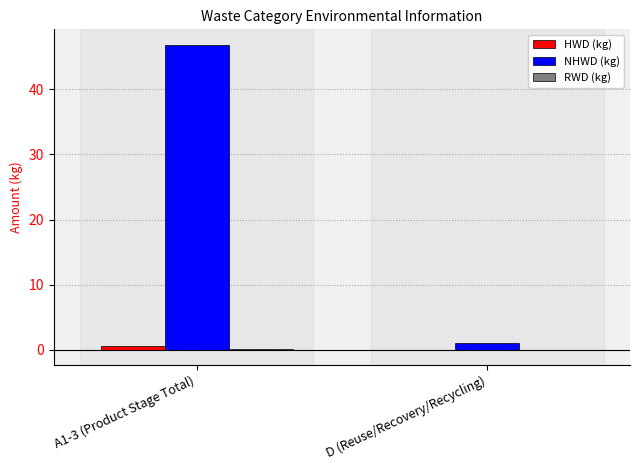

How many data points does each series have?

2